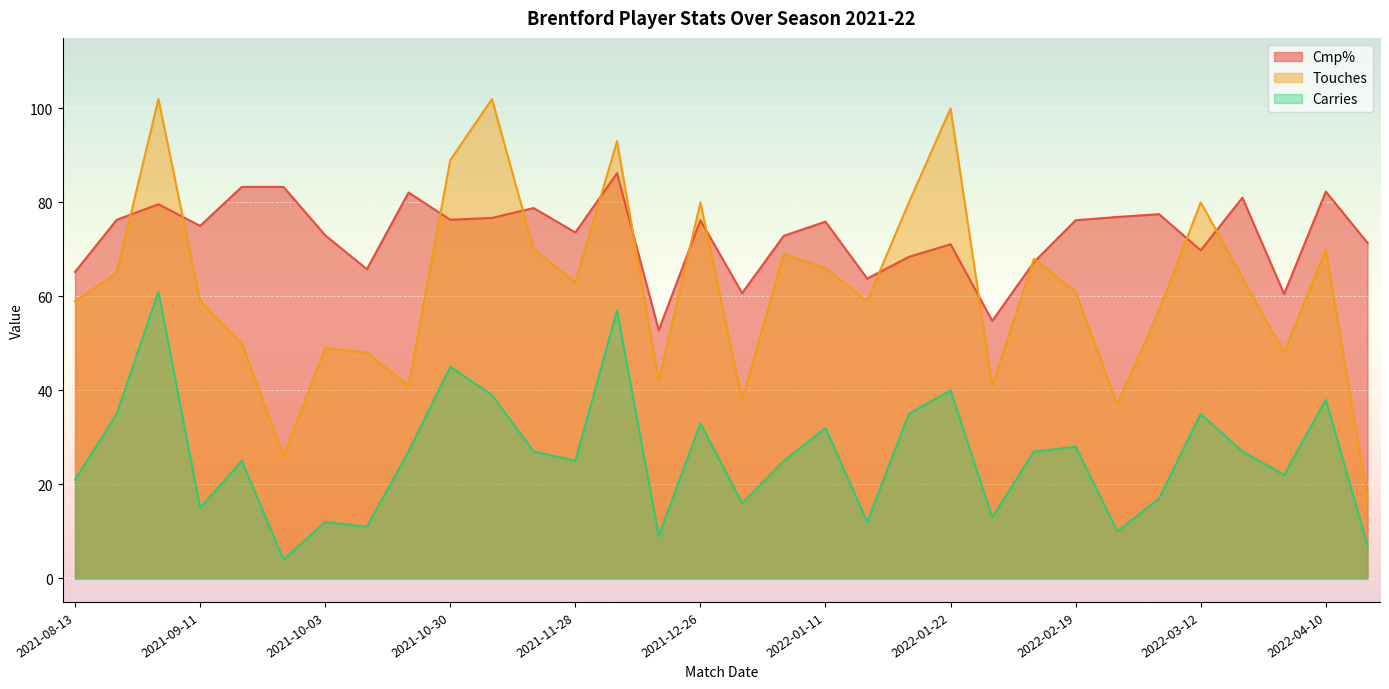

Is it true that Touches equals 65.4 at 2021-12-29?

False